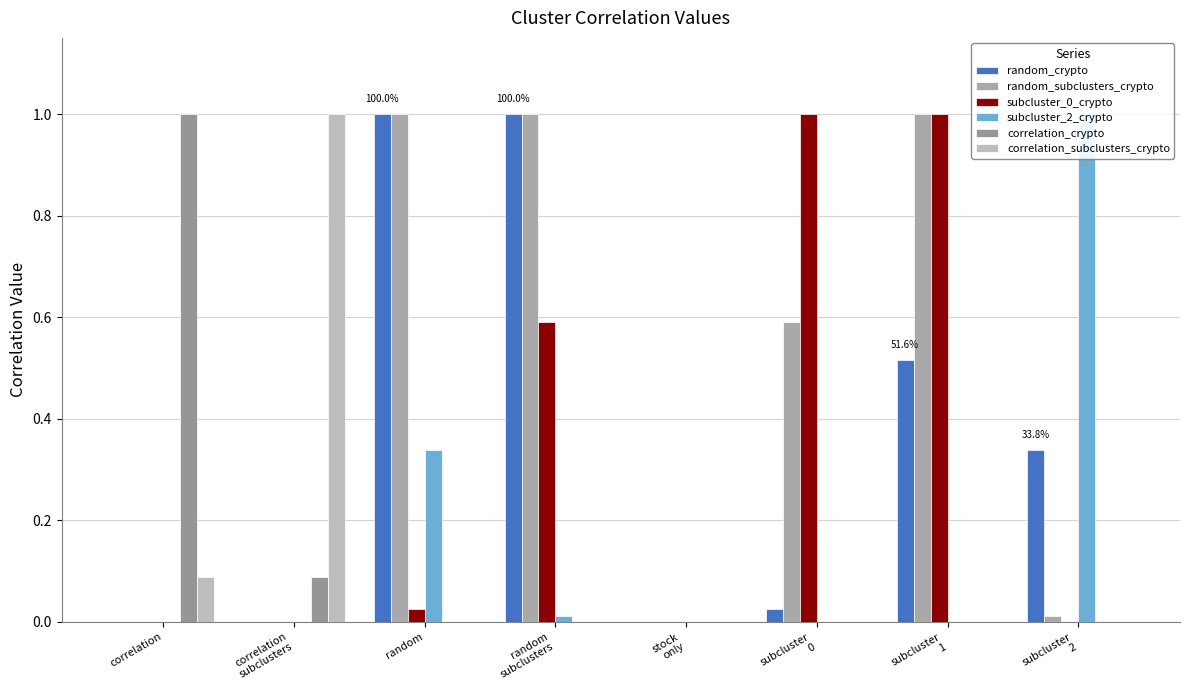

Between subcluster
0 and subcluster
2, which series saw the biggest shift?

subcluster_0_crypto